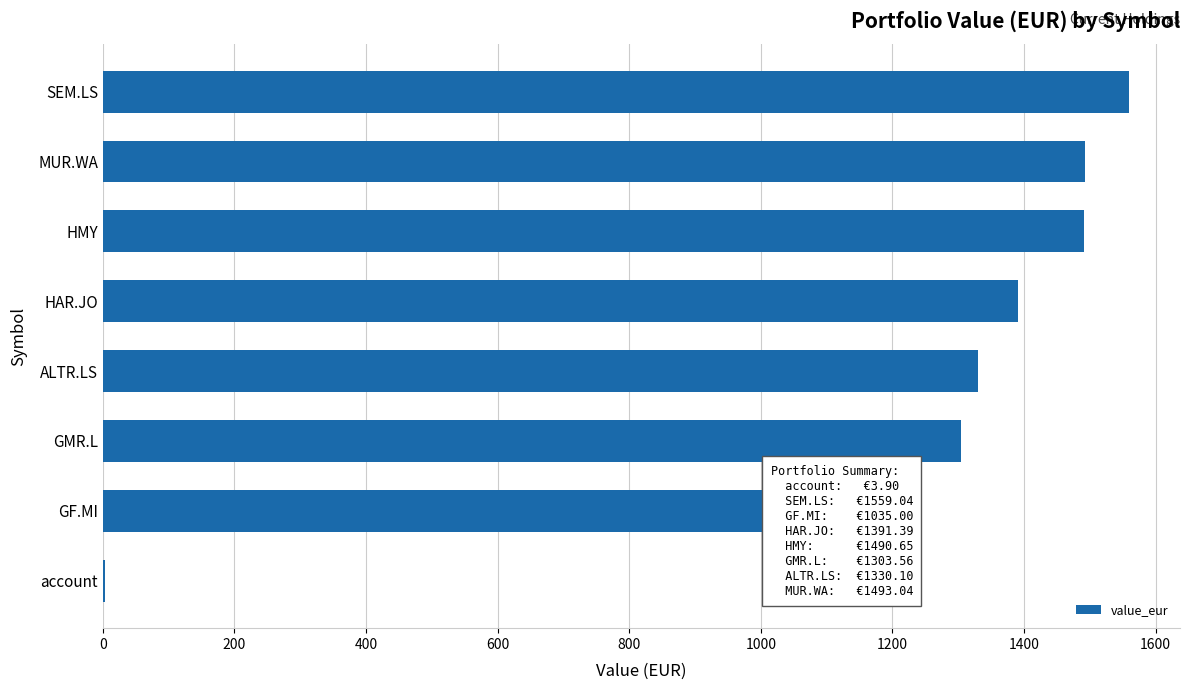

Are the bars horizontal?

Yes